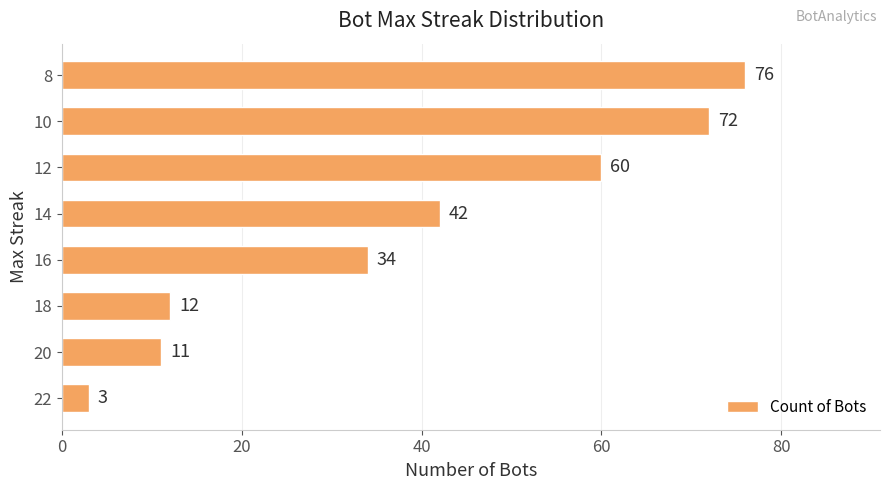

Does the chart contain any negative values?

No